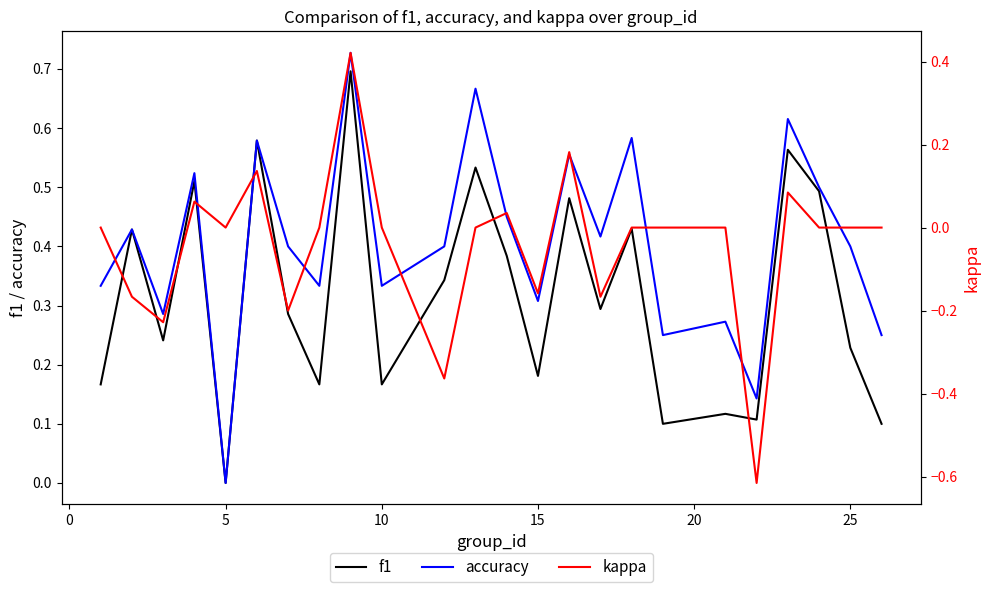

At which label does accuracy reach its minimum?

5